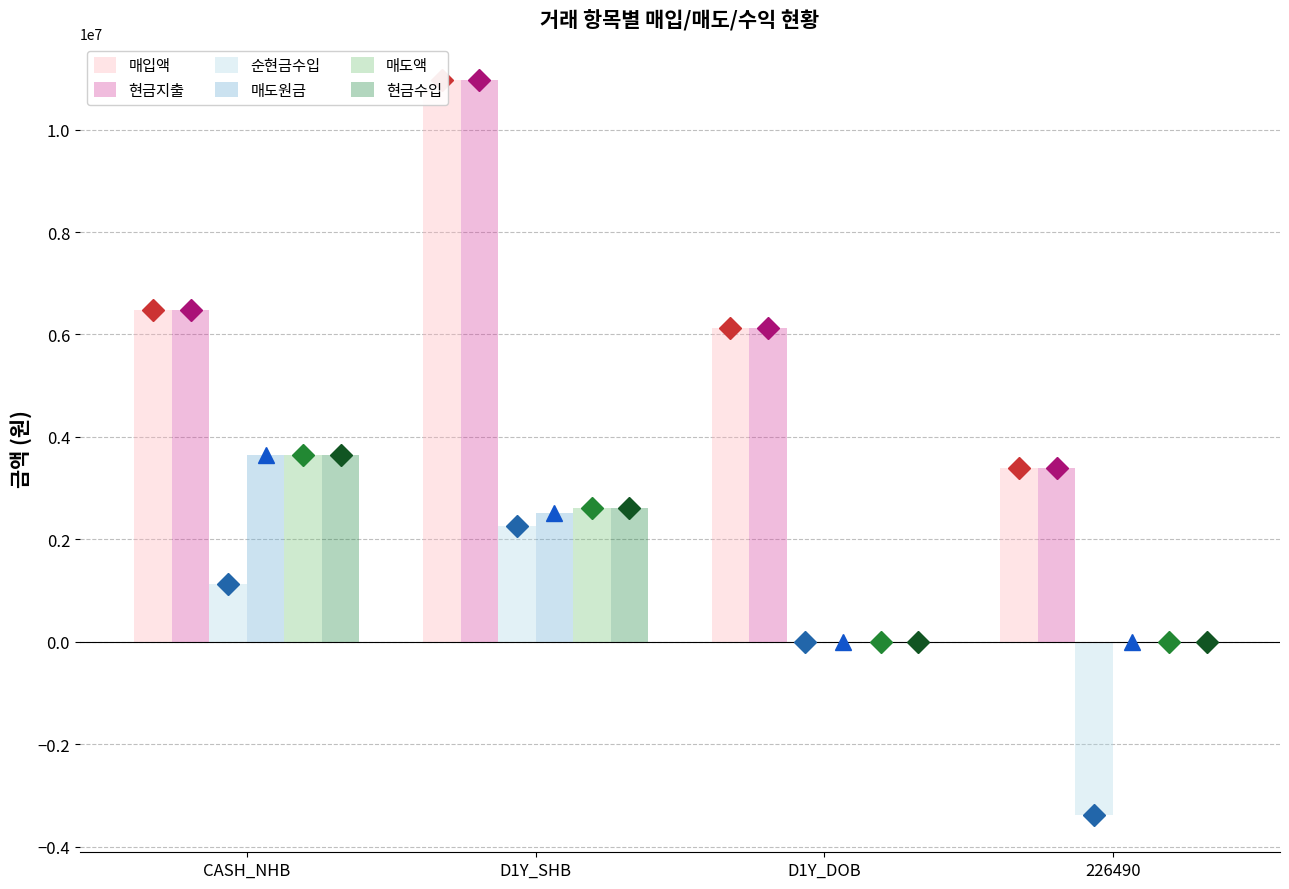

Which series has the largest total across all categories?

매입액